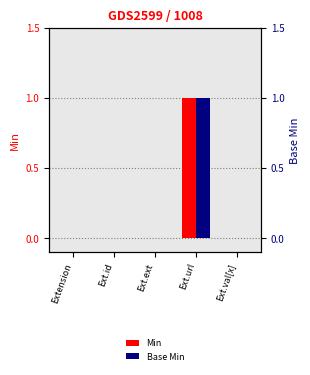

At how many categories does at least one series exceed 0?

1